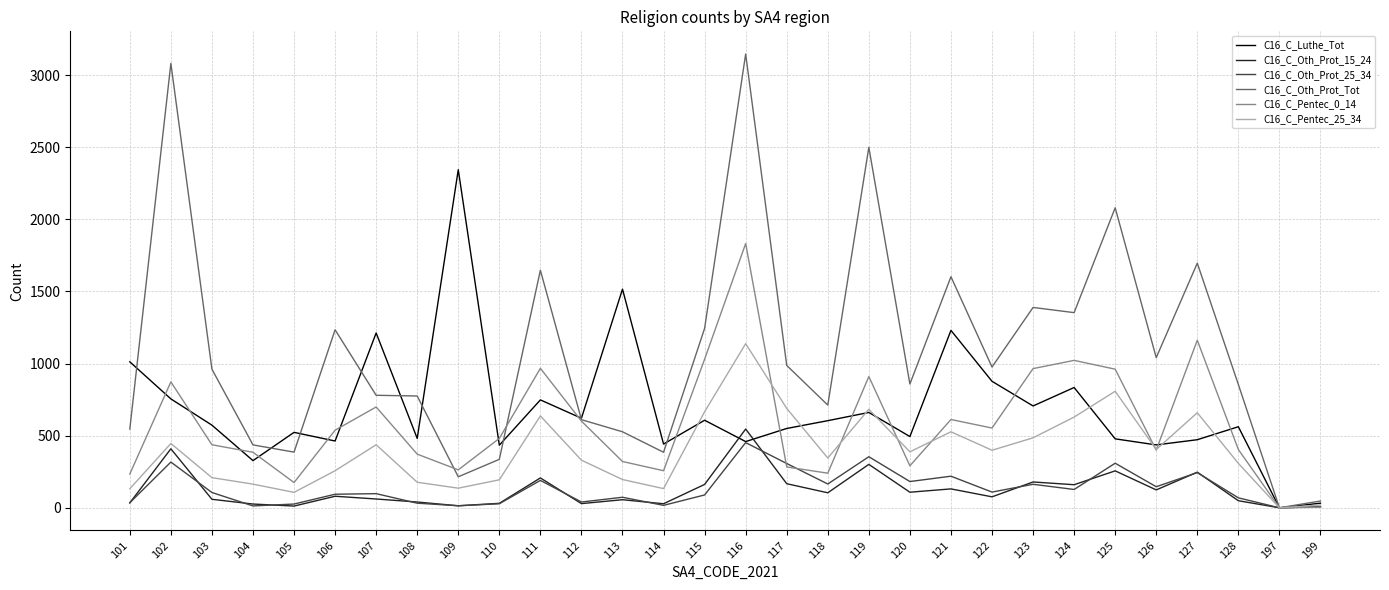

True or false: C16_C_Pentec_25_34 has a value of 133 at 114.

True